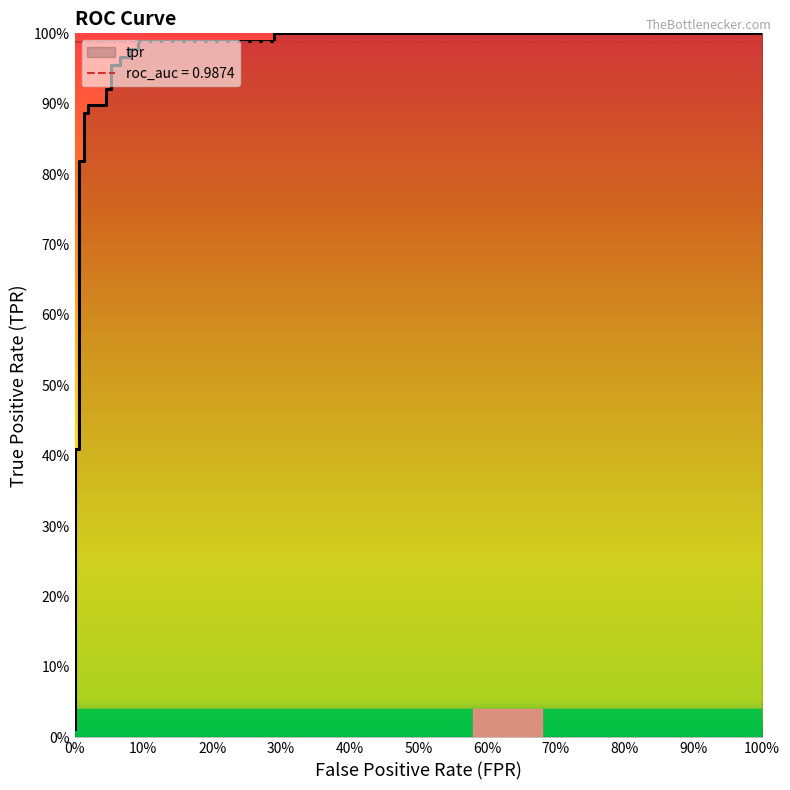

What is the value of the 23rd point from the left?

1.0